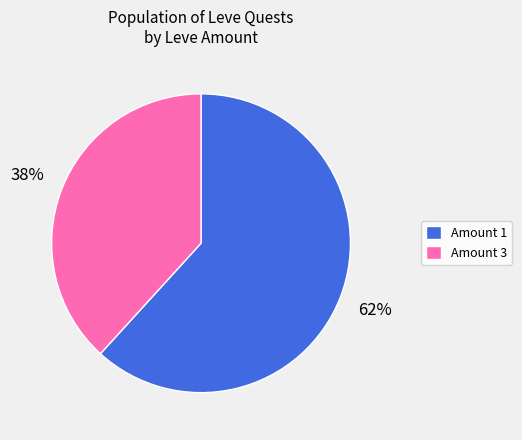

Count the number of slices in the pie.

2